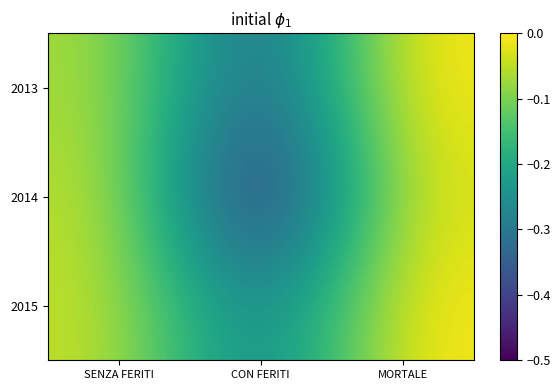

List the series in order of their peak value, highest first.

2013, 2015, 2014